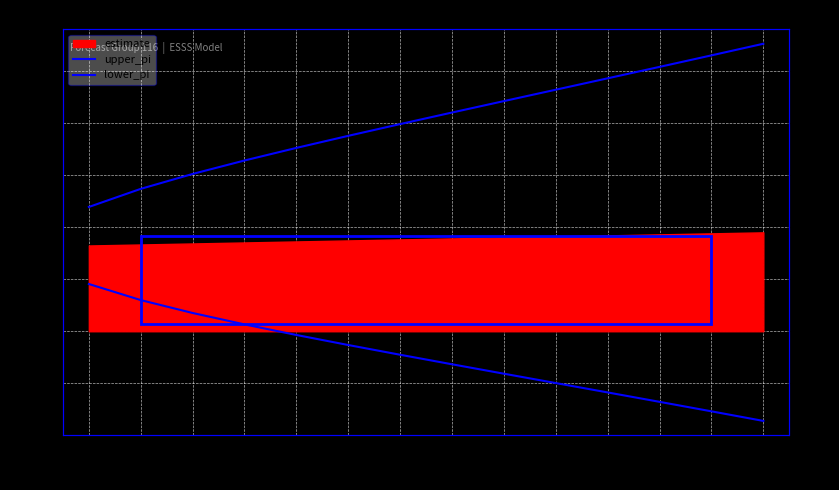

What is the difference between the lower_pi values at 563 and 566?

140.8